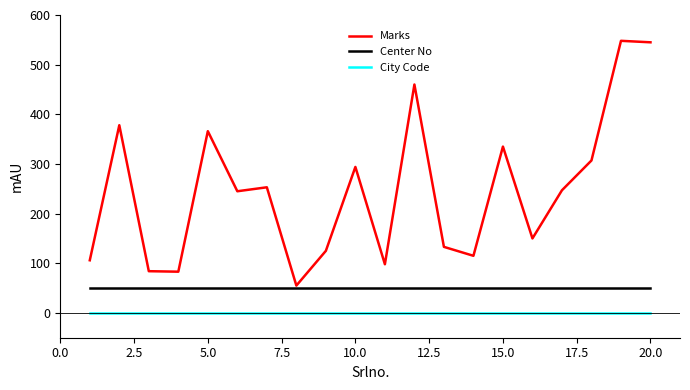

True or false: City Code and Marks intersect in this chart.

False